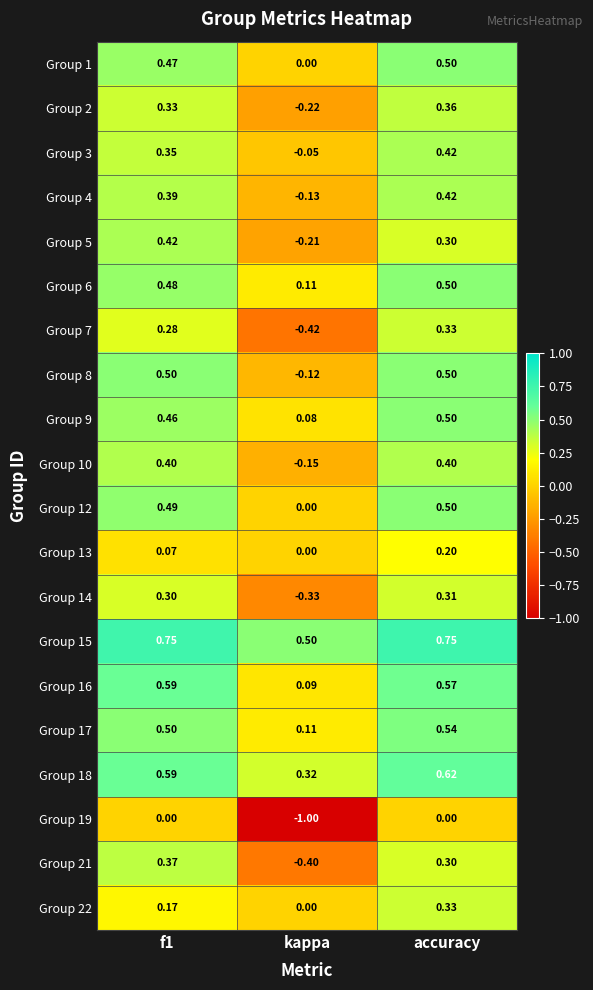

What is the total value across all series at kappa?

-1.8